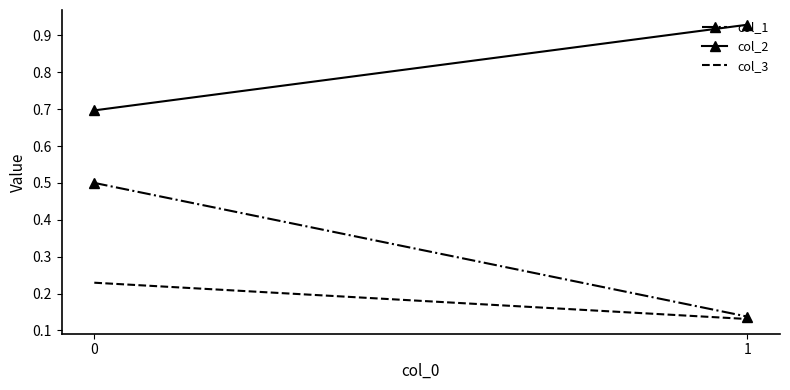

Which series has the largest total across all categories?

col_2